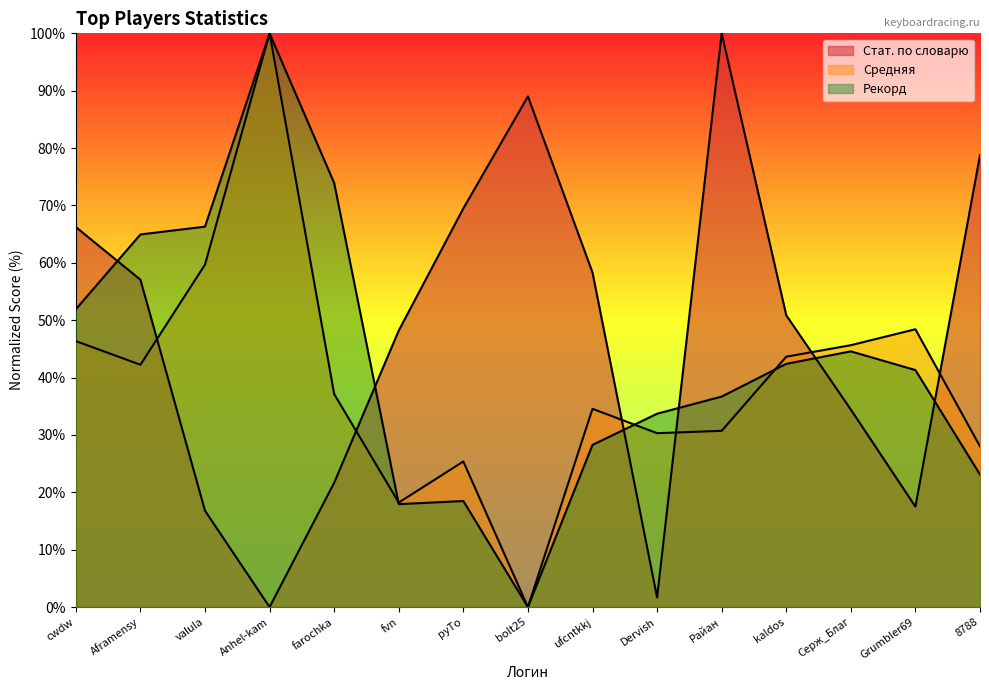

Read the Рекорд value at kaldos.

42.4